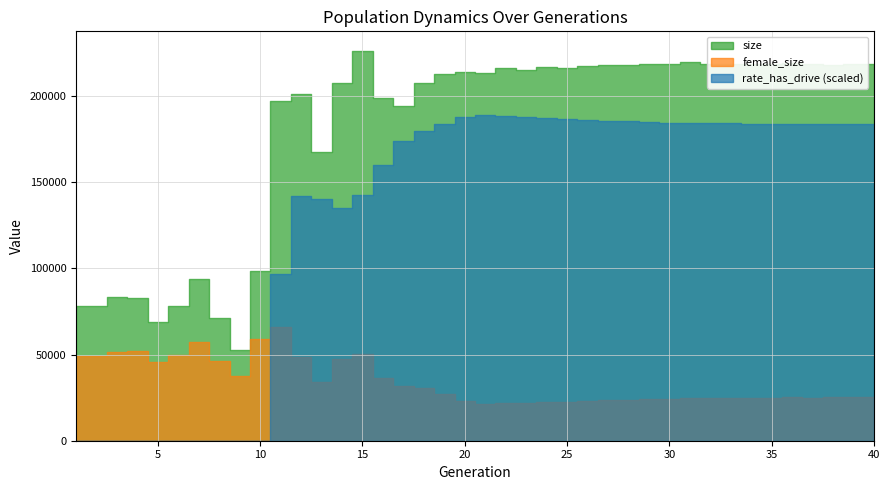

How many categories are shown in the chart?

40